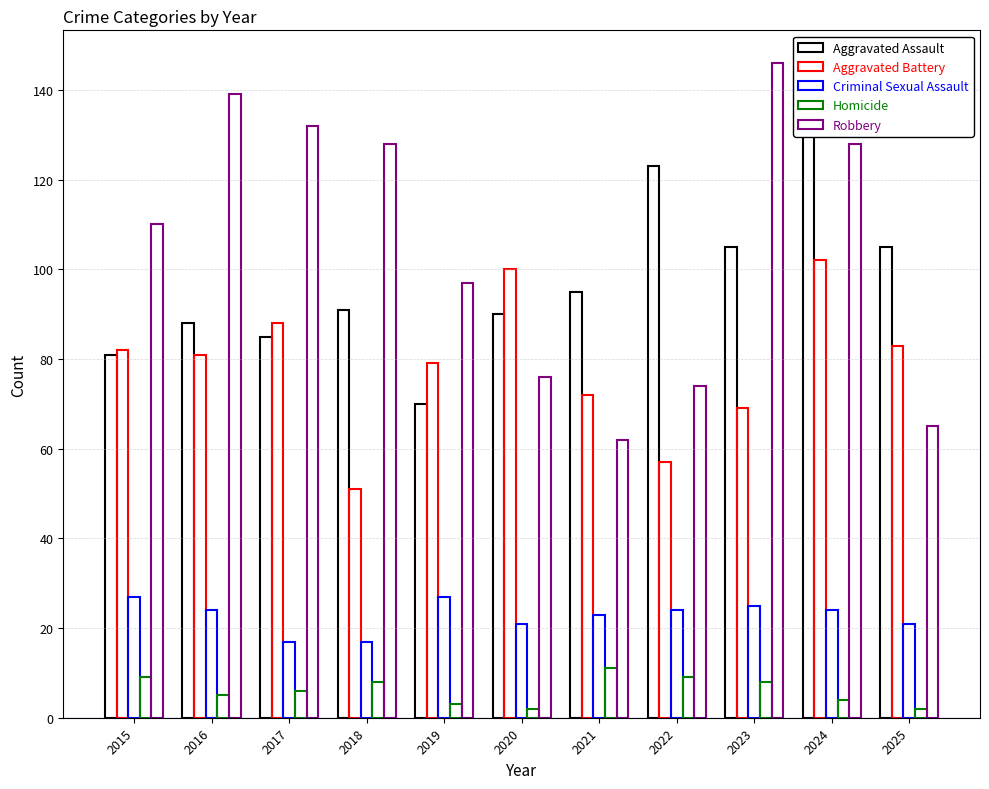

Reading left to right, what are all the values shown in this chart?

Aggravated Assault: 2015=81	2016=88	2017=85	2018=91	2019=70	2020=90	2021=95	2022=123	2023=105	2024=140	2025=105
Aggravated Battery: 2015=82	2016=81	2017=88	2018=51	2019=79	2020=100	2021=72	2022=57	2023=69	2024=102	2025=83
Criminal Sexual Assault: 2015=27	2016=24	2017=17	2018=17	2019=27	2020=21	2021=23	2022=24	2023=25	2024=24	2025=21
Homicide: 2015=9	2016=5	2017=6	2018=8	2019=3	2020=2	2021=11	2022=9	2023=8	2024=4	2025=2
Robbery: 2015=110	2016=139	2017=132	2018=128	2019=97	2020=76	2021=62	2022=74	2023=146	2024=128	2025=65